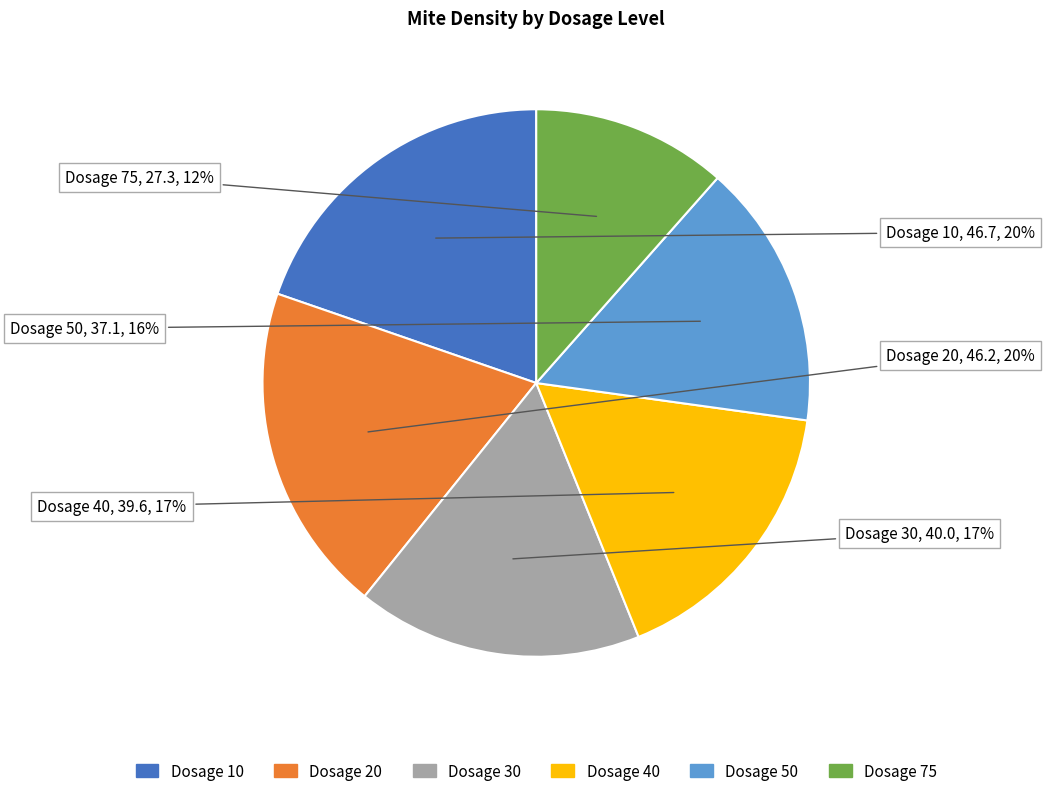

Is there any slice that represents more than half of the pie?

No